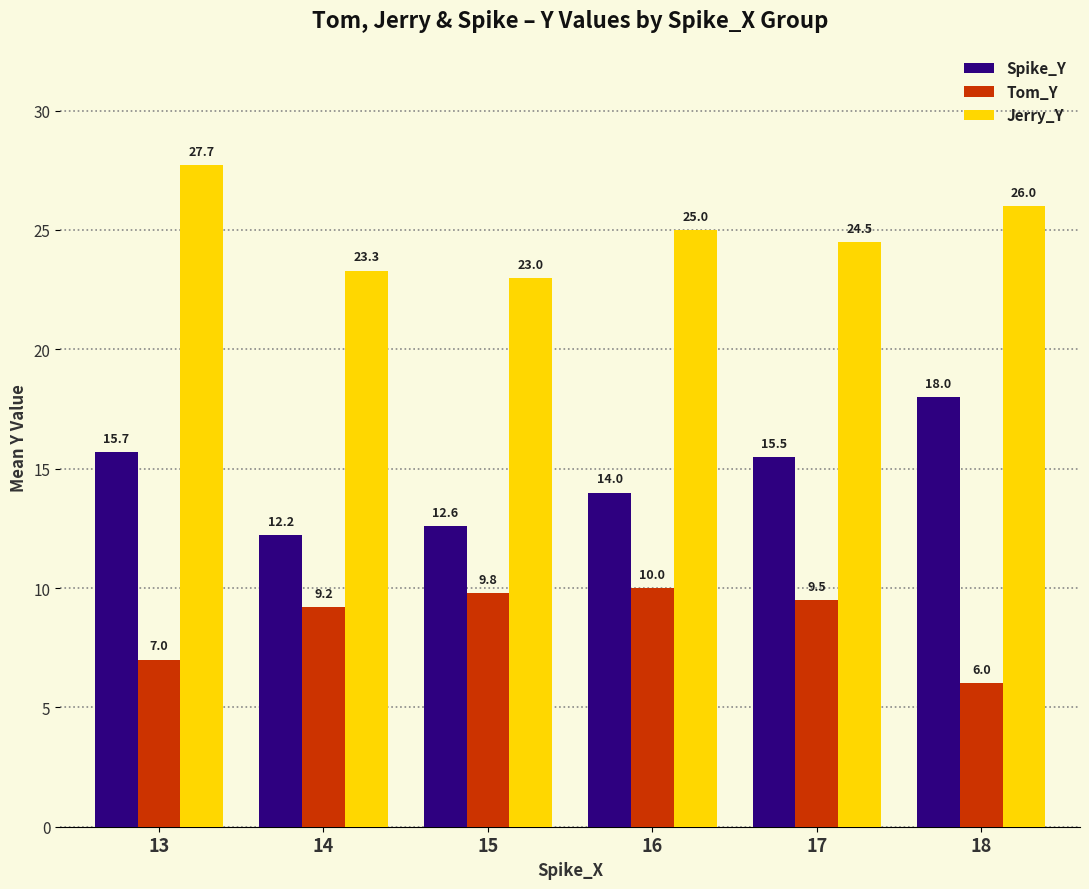

What is the total value across all series at 18?

50.0